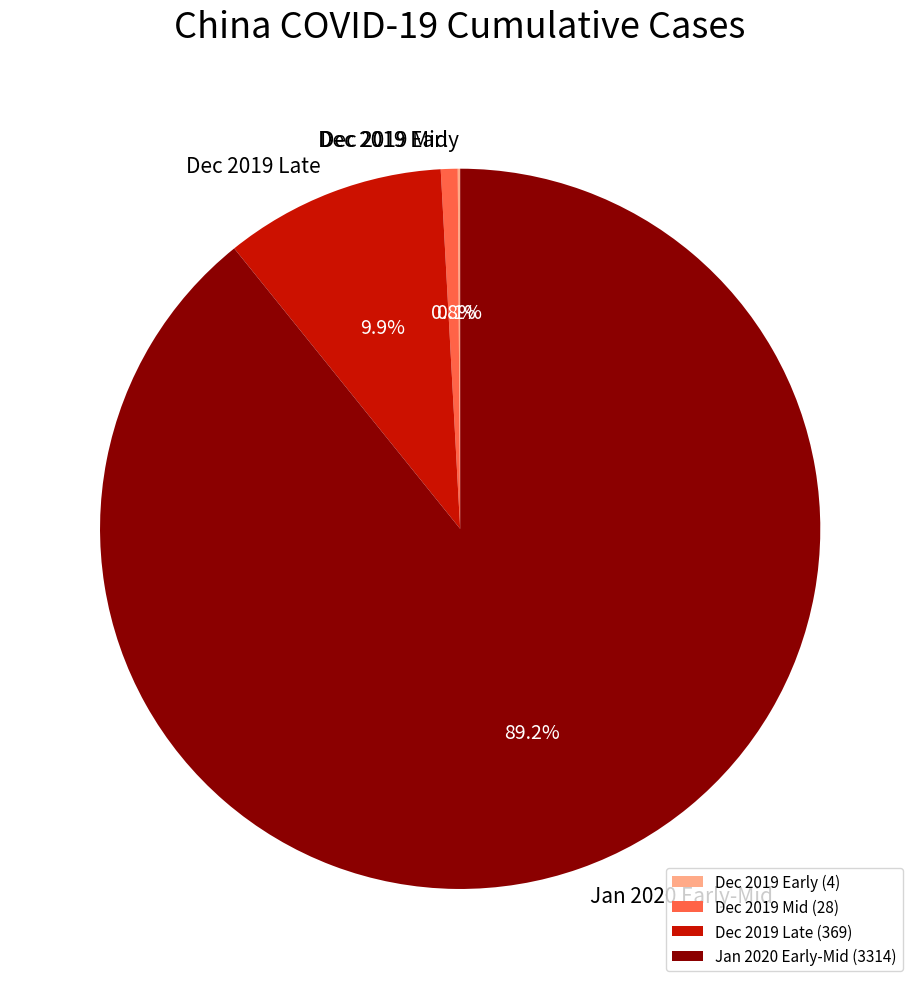

Which has a higher value, Dec 2019 Late or Dec 2019 Mid?

Dec 2019 Late